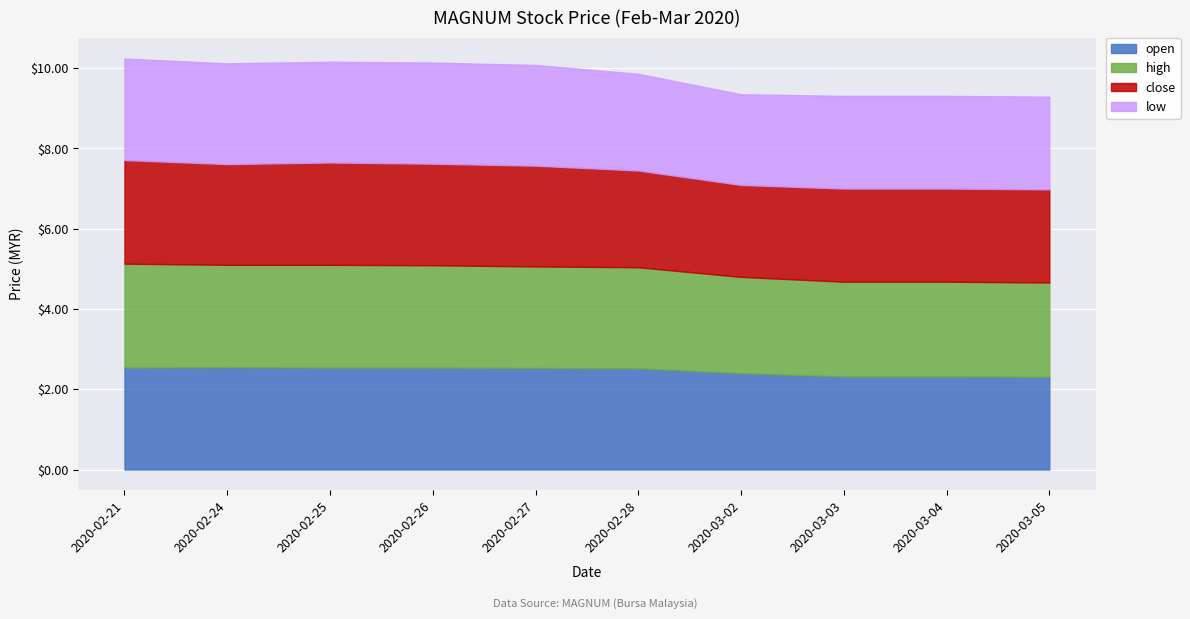

How many lines are shown in the chart?

4